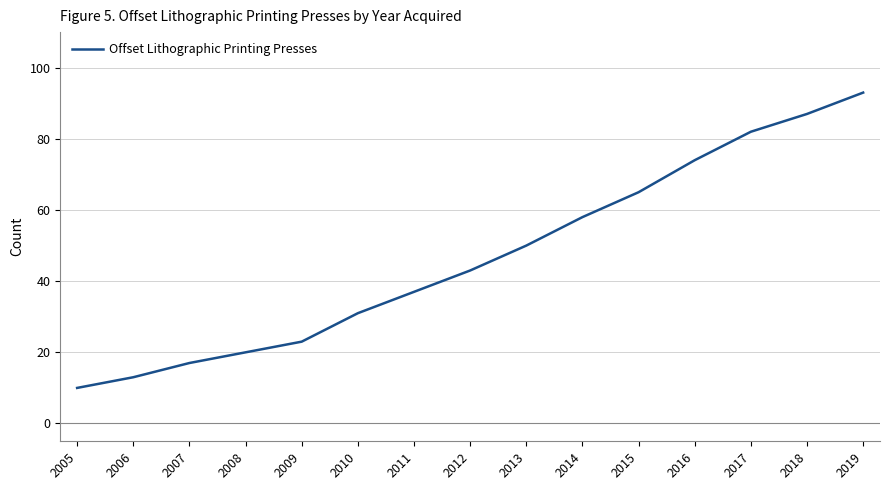

Count the number of data series in this chart.

1